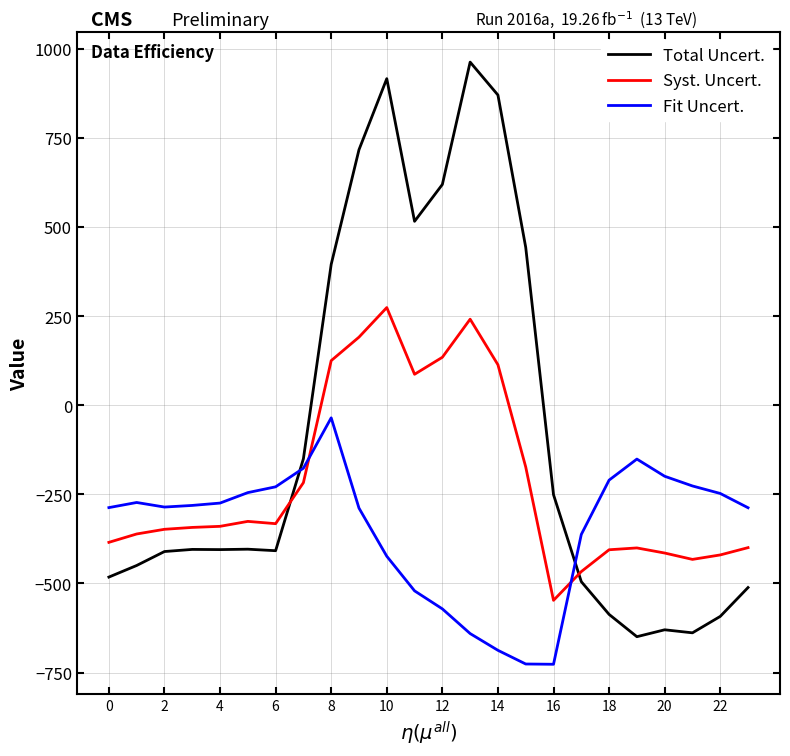

How many intersections are there between Total Uncert. and Fit Uncert.?

2